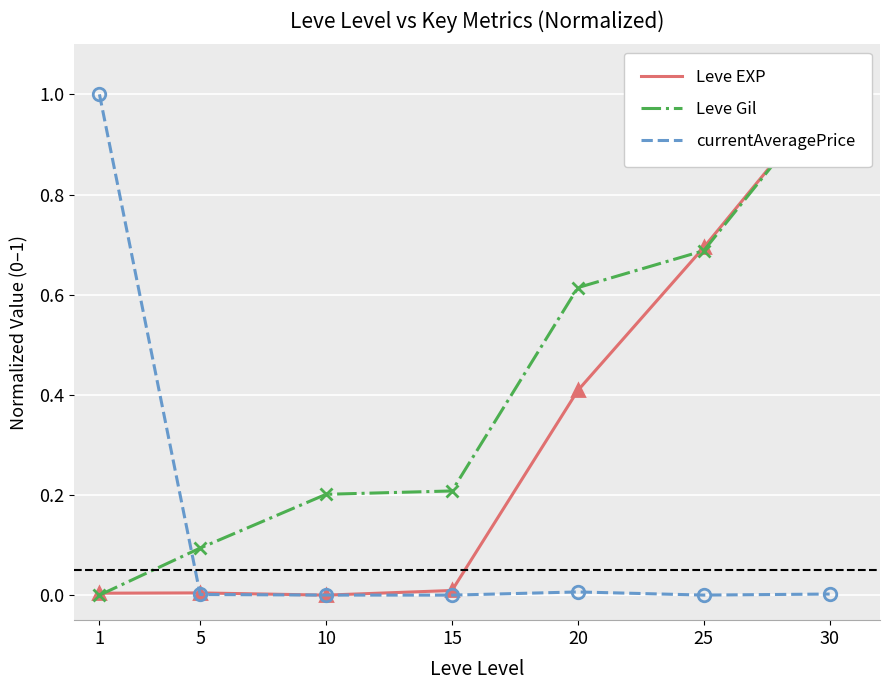

Between 30 and 10, which is larger?

30